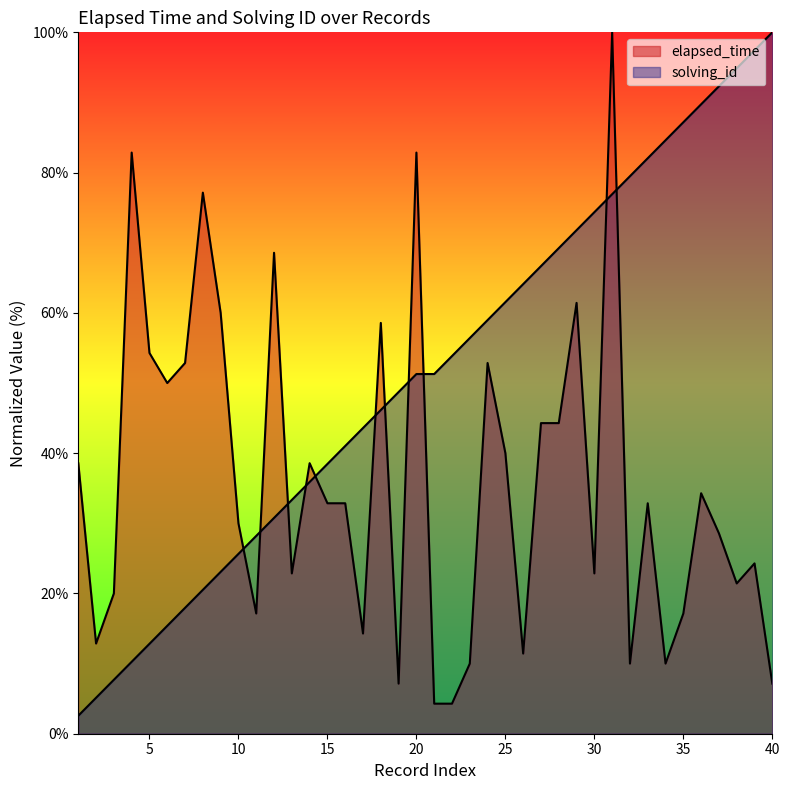

What is the difference between the solving_id values at 25 and 14?

25.6